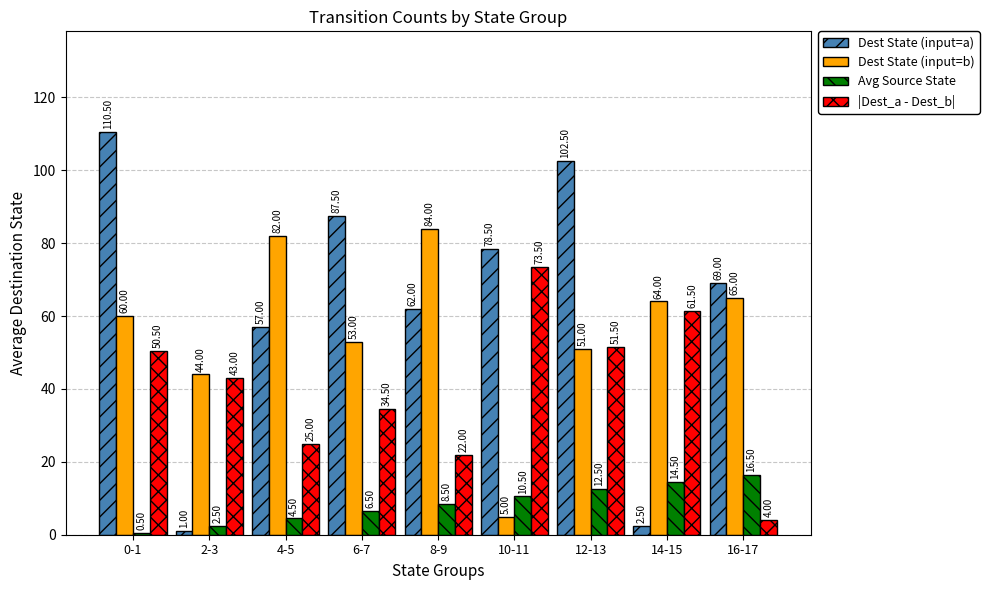

How many bars are there in total?

36